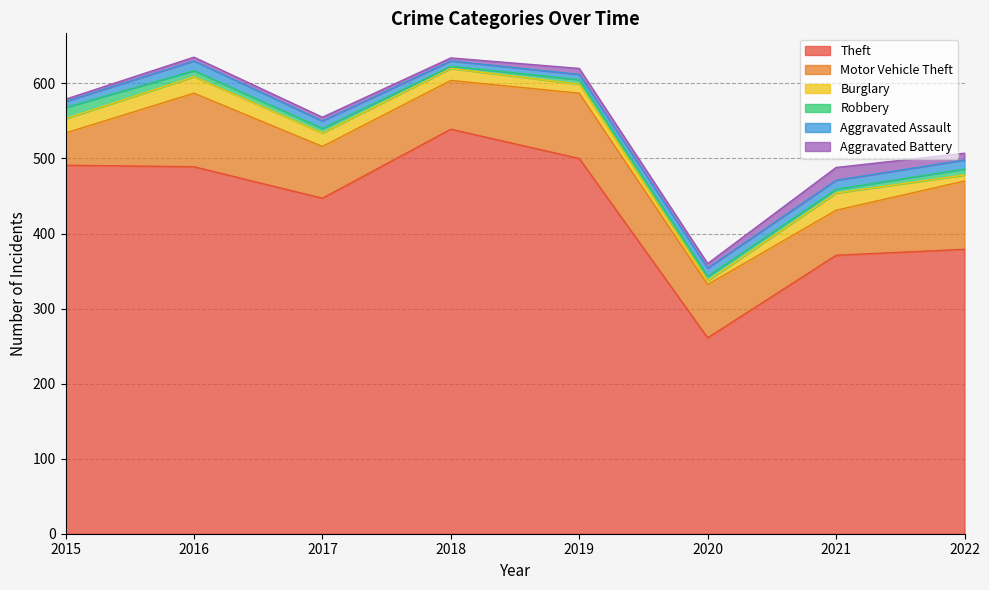

Reading left to right, what are all the values shown in this chart?

Theft: 491	489	447	539	500	261	371	379
Motor Vehicle Theft: 43	98	69	65	87	71	60	91
Burglary: 19	22	18	16	12	5	23	8
Robbery: 15	8	6	3	6	6	5	8
Aggravated Assault: 8	13	10	7	7	11	12	12
Aggravated Battery: 3	5	5	4	8	6	17	9